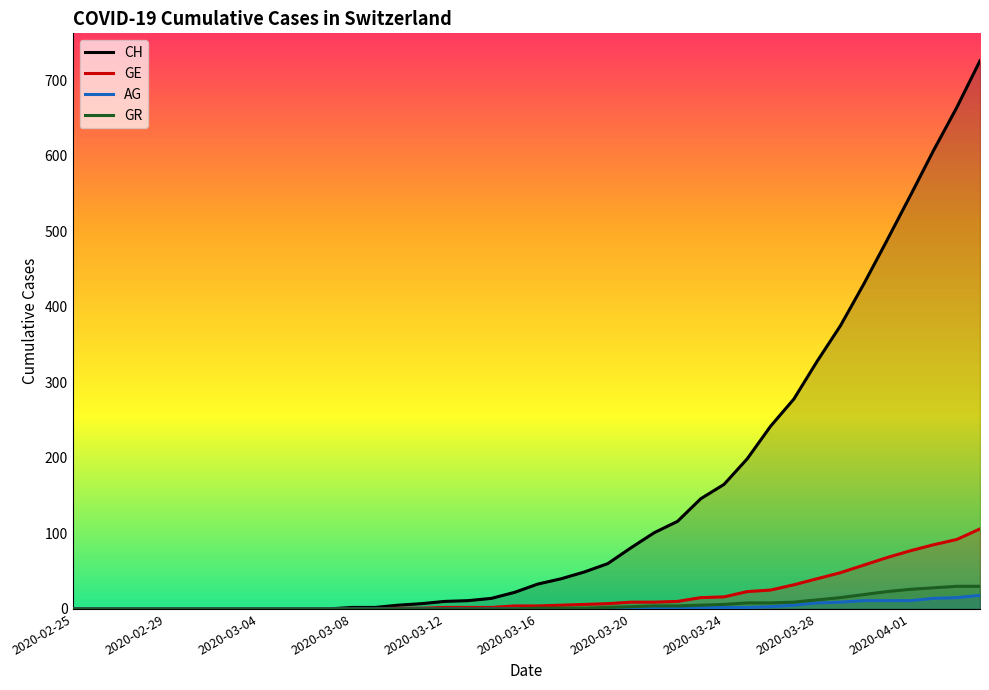

How many values in GR are above zero?

20